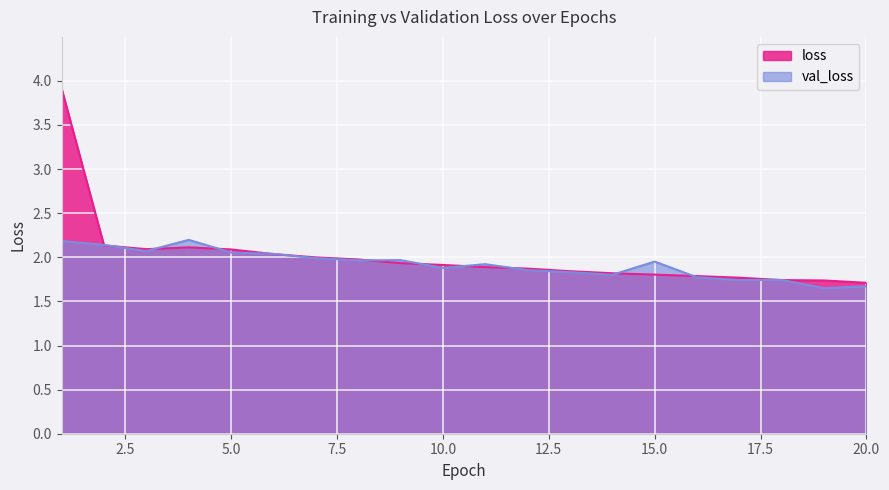

True or false: val_loss and loss intersect in this chart.

True